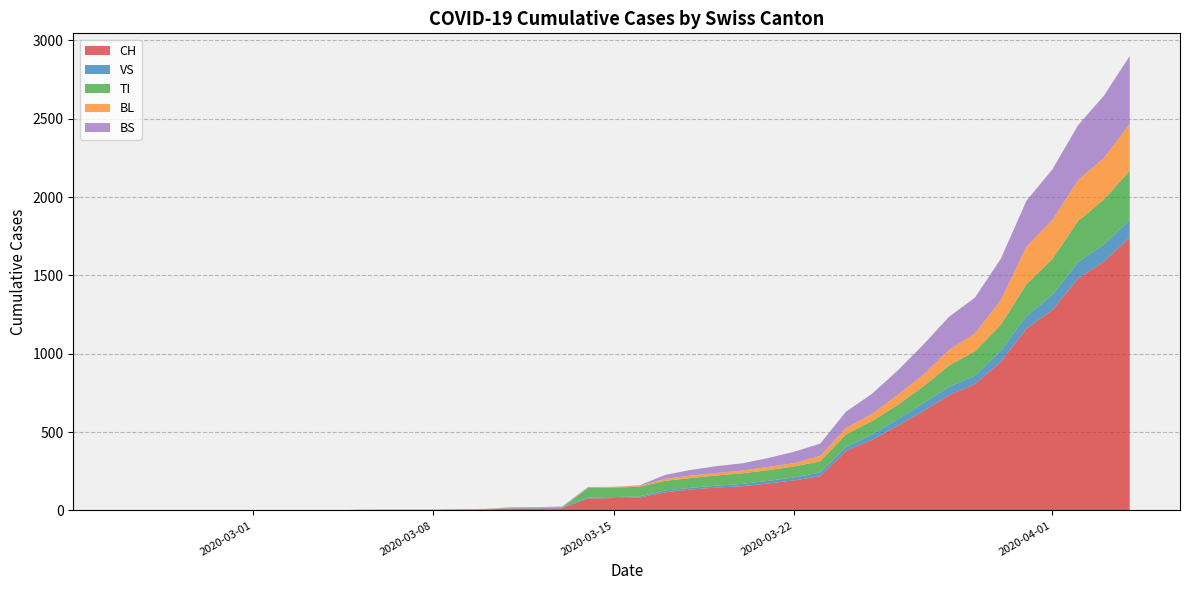

Reading left to right, what are all the values shown in this chart?

CH: 0	0	0	0	0	0	0	0	0	2	3	3	3	5	6	11	12	14	76	79	82	116	134	146	155	172	192	218	380	449	540	634	736	806	948	1160	1279	1480	1588	1742
VS: 0	0	0	0	0	0	0	0	0	2	2	2	2	2	2	3	3	5	6	6	8	11	11	12	15	17	19	24	25	35	41	50	53	54	71	81	96	104	109	112
TI: 0	0	0	0	0	0	0	0	0	0	0	0	0	0	0	0	0	0	61	61	61	62	62	65	67	68	70	71	80	85	91	107	136	155	165	202	229	263	287	314
BL: 0	0	0	0	0	0	0	0	0	0	0	0	0	1	2	2	2	2	2	5	5	13	16	16	18	21	21	35	40	46	65	76	100	115	158	242	249	262	266	298
BS: 0	0	0	0	0	0	0	0	0	0	0	0	0	0	0	4	4	4	4	0	4	25	36	44	46	57	73	78	105	128	155	191	211	228	263	292	323	350	397	434